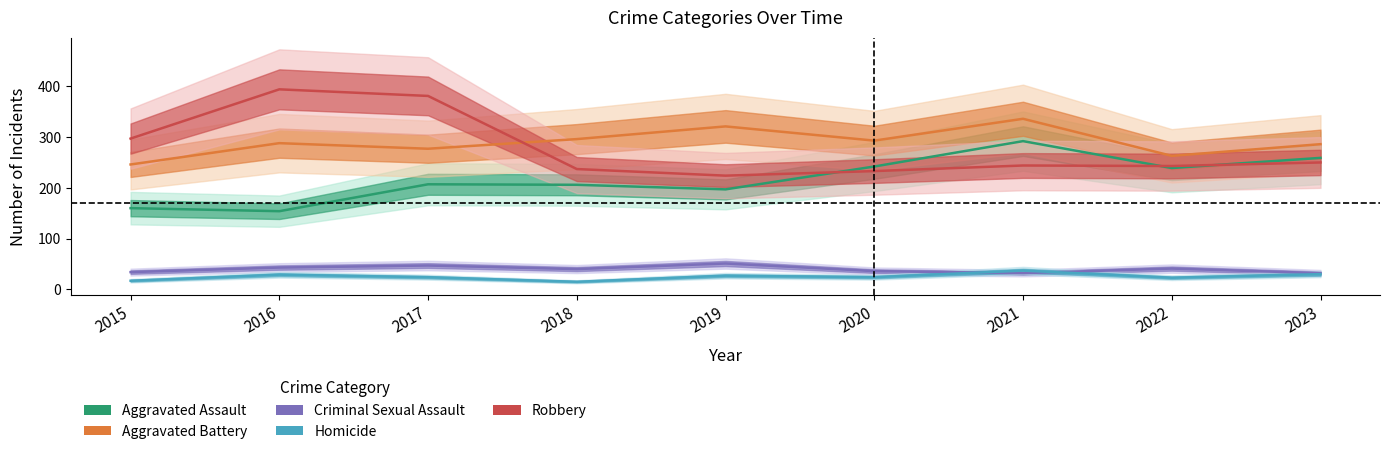

Is this an area chart (filled region under the line)?

No